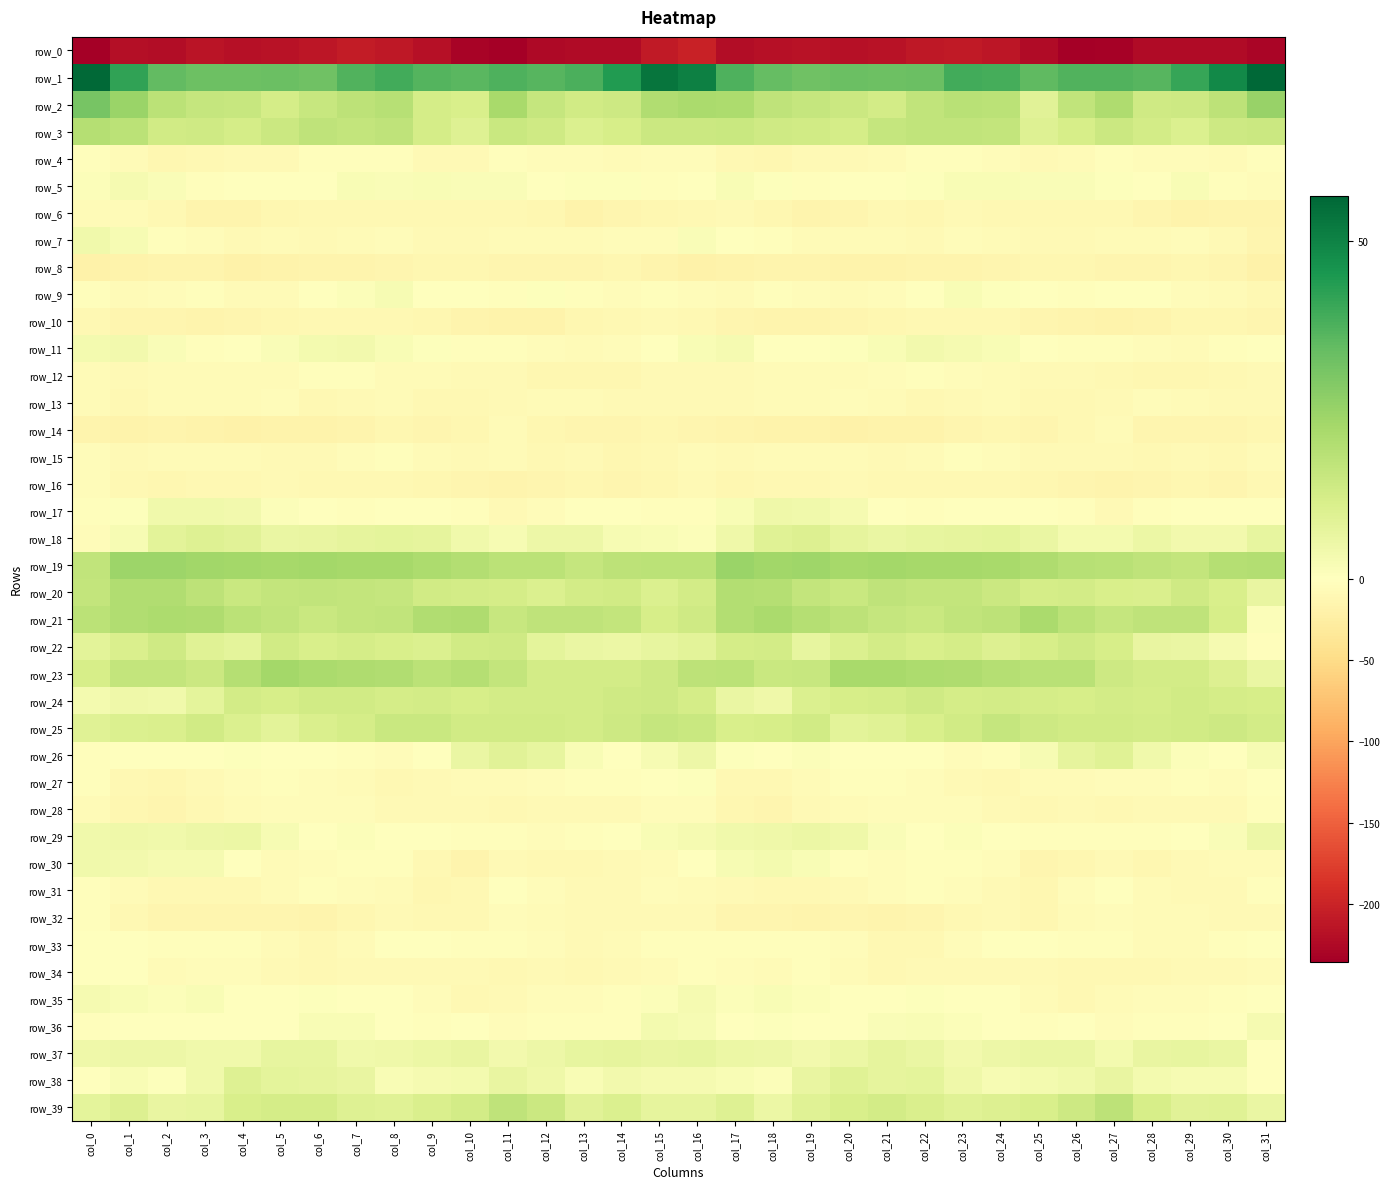

Which series has the largest range (max minus min)?

row_0